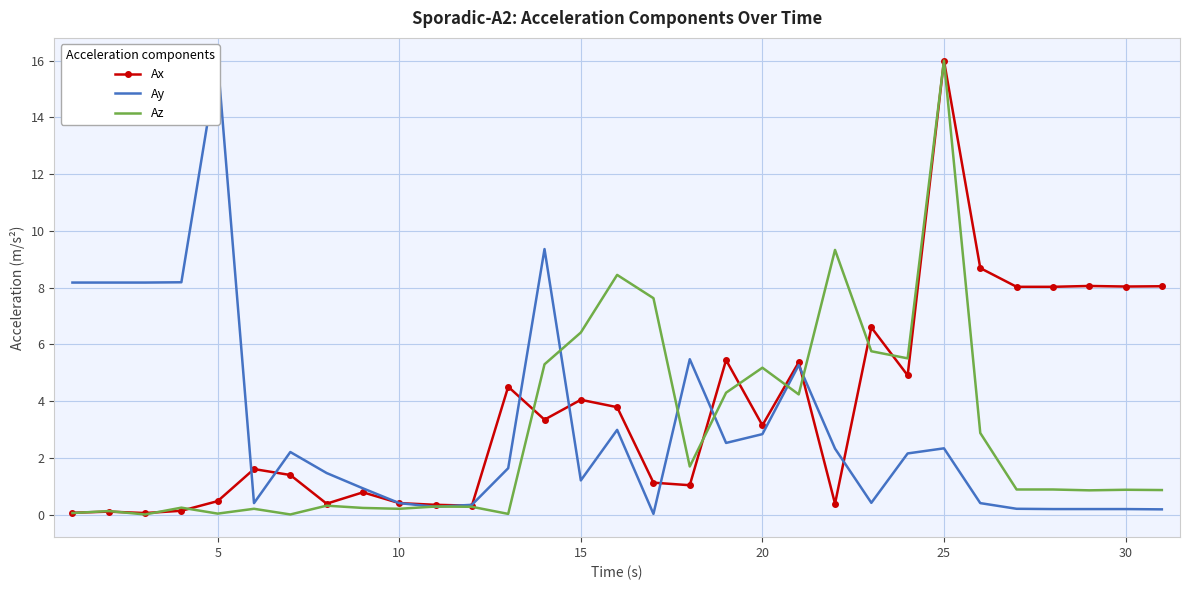

What is the highest value of the Az series?

16.0